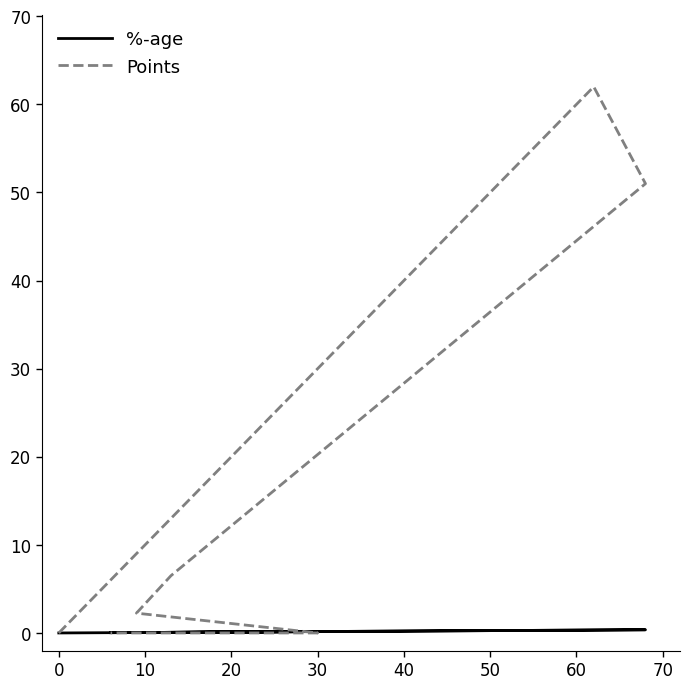

At how many categories does at least one series exceed 0?

6